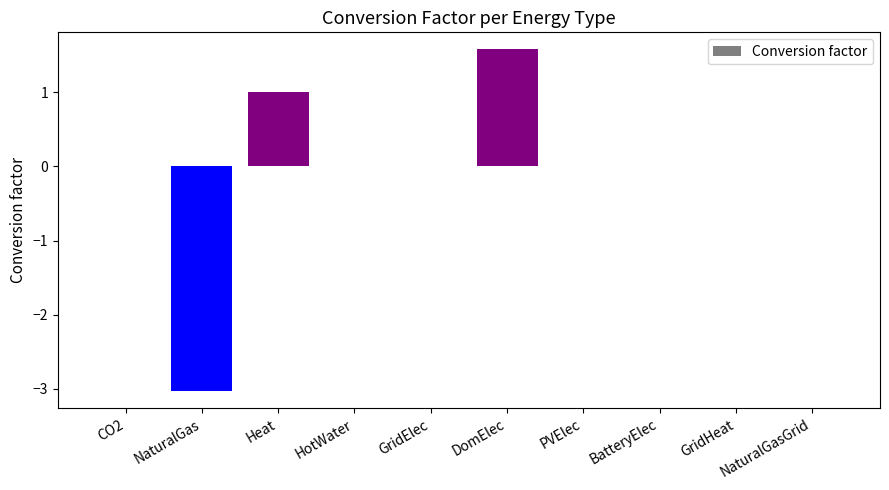

Count the number of data series in this chart.

1